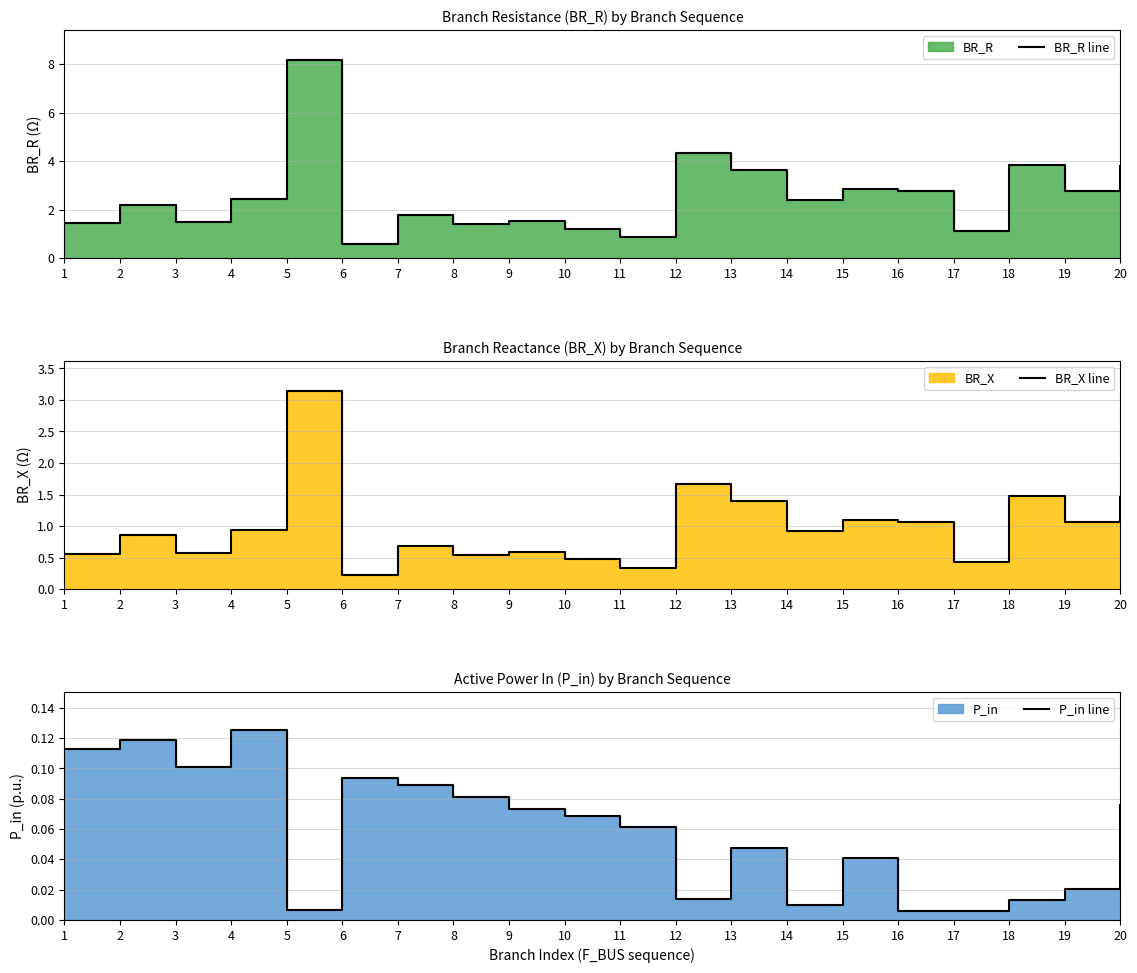

At which label does BR_R line first exceed 2?

2